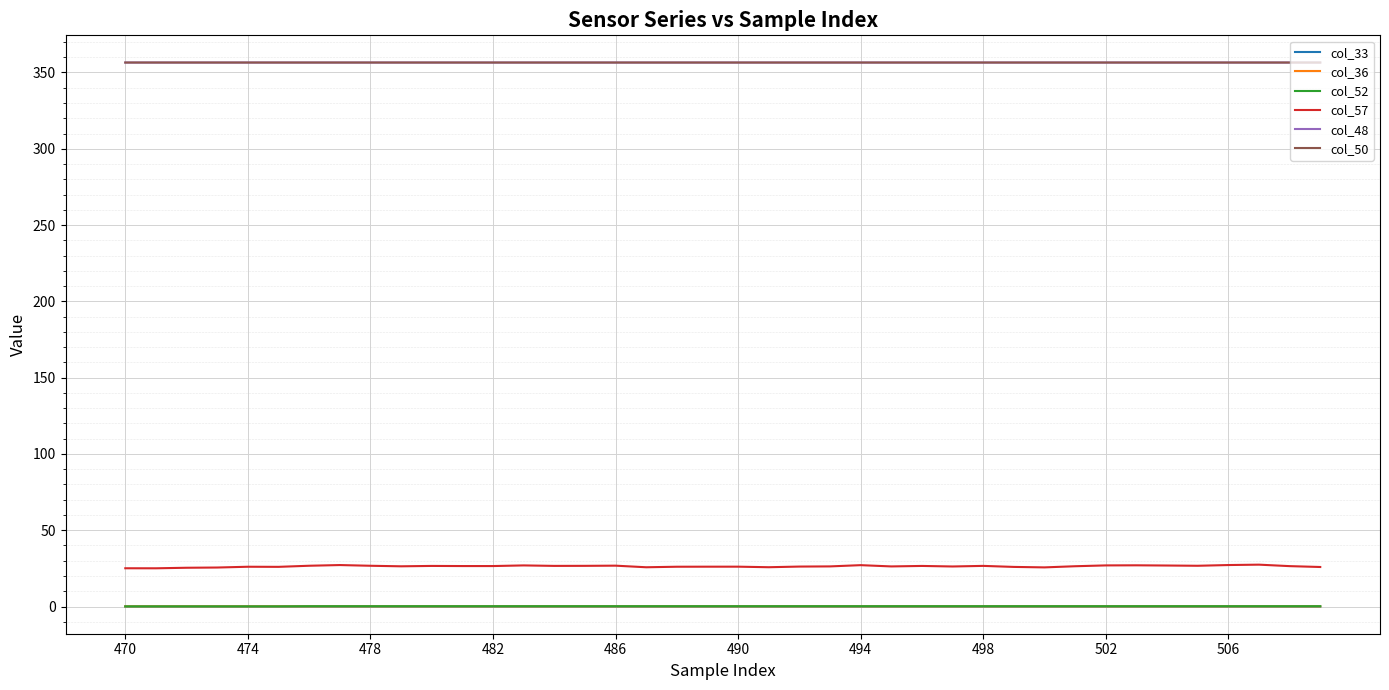

Which series has the largest range (max minus min)?

col_57